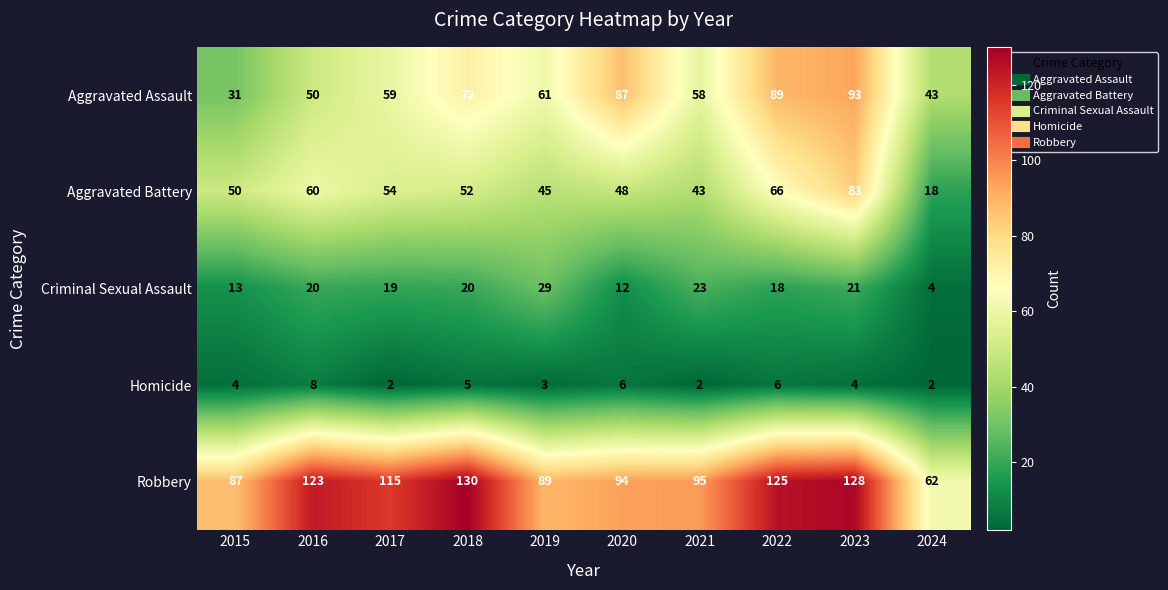

How many categories are shown in the chart?

10